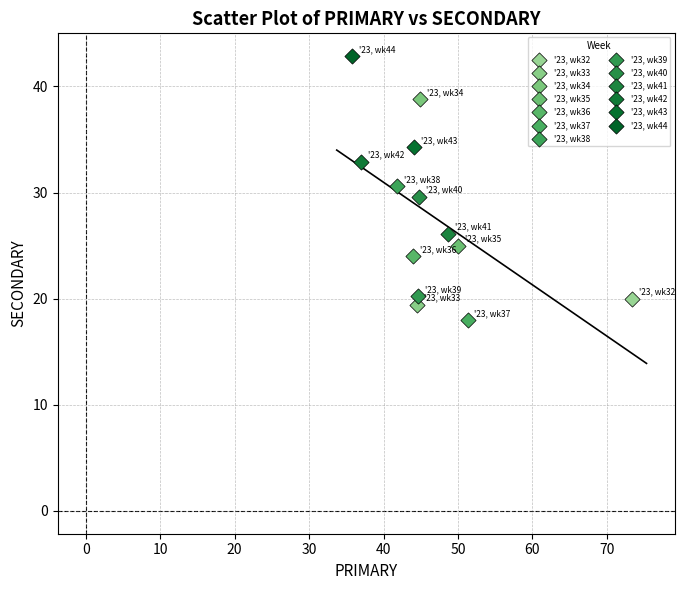

What are all the series names shown in the legend?

'23, wk32, '23, wk33, '23, wk34, '23, wk35, '23, wk36, '23, wk37, '23, wk38, '23, wk39, '23, wk40, '23, wk41, '23, wk42, '23, wk43, '23, wk44